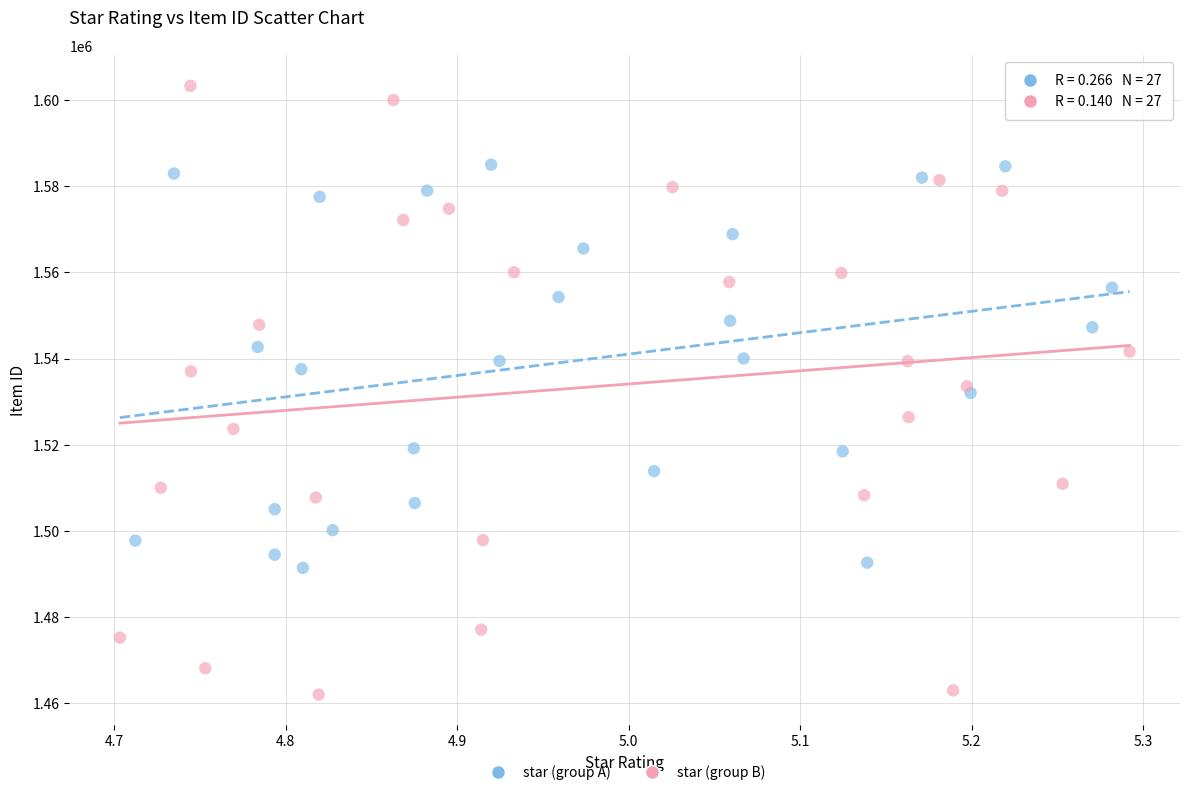

Which series has the largest Y range (max minus min)?

star (group B)